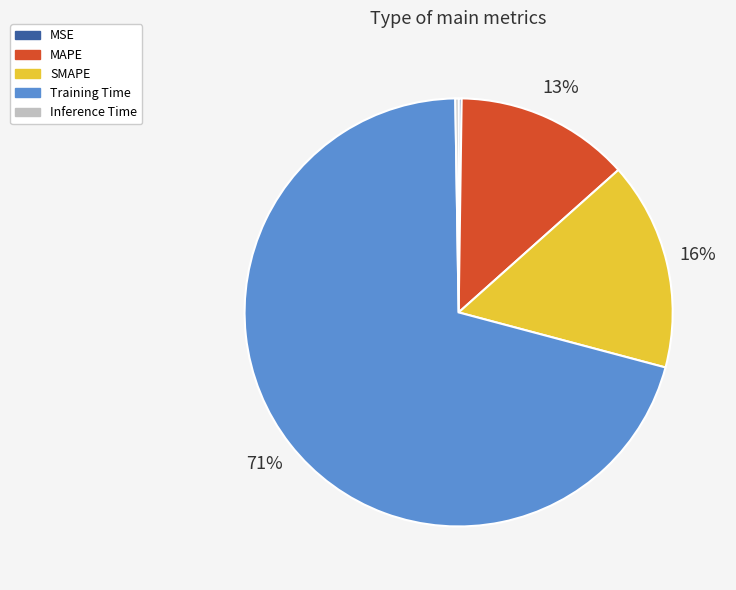

Is it true that Training Time is 62% of the pie?

False